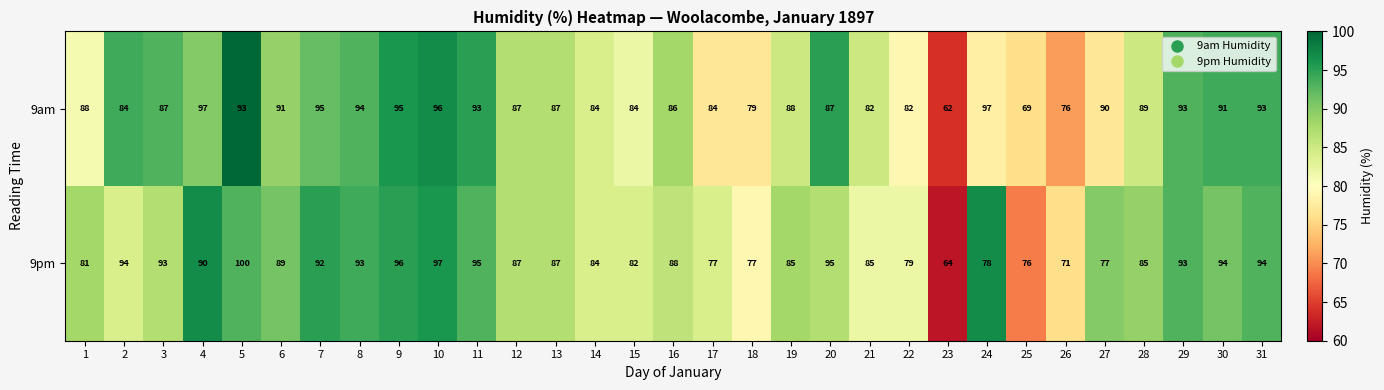

List the series in order of their overall mean, highest first.

9am, 9pm